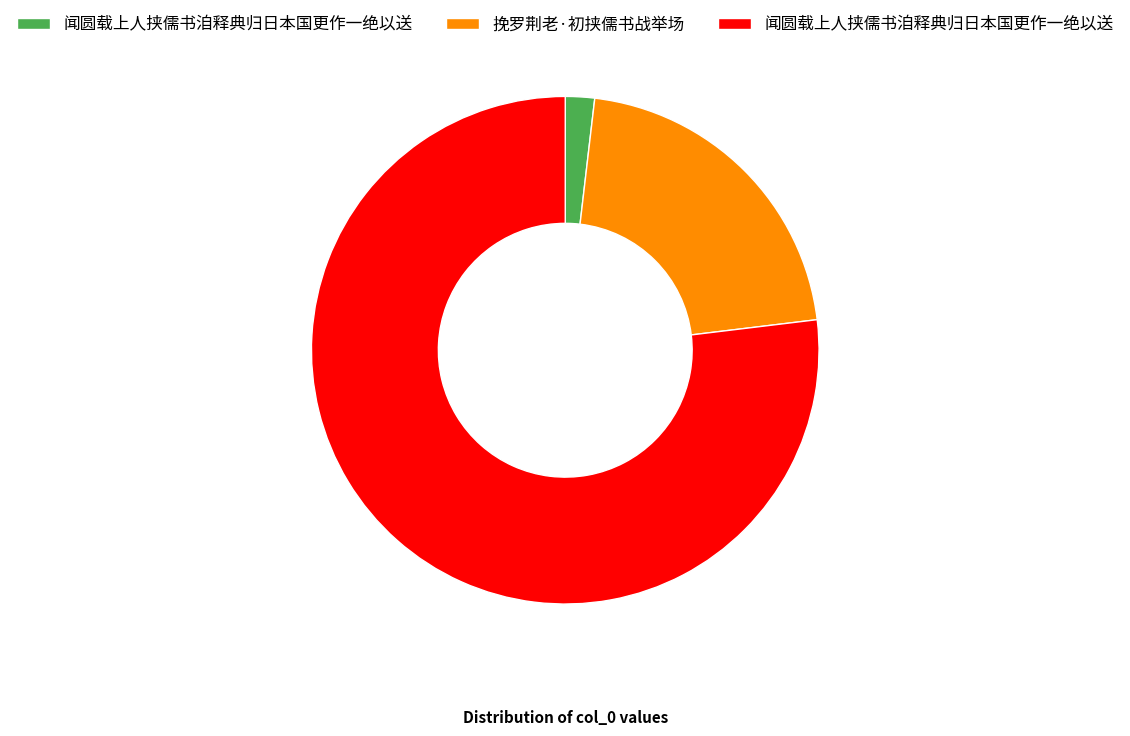

Is there a majority slice in this chart?

Yes